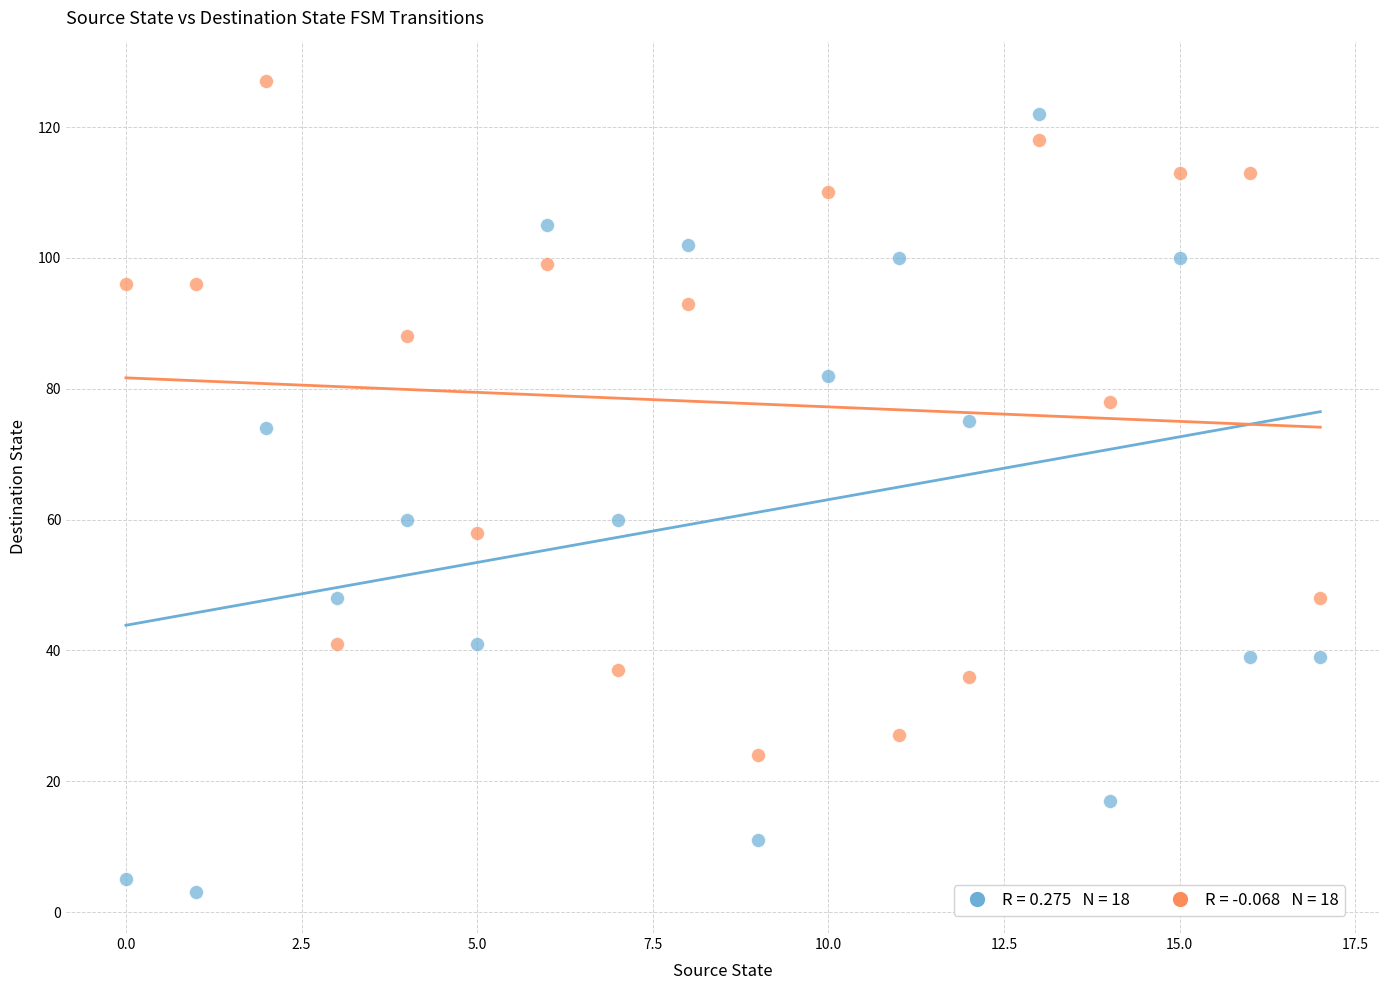

Across all data points, what is the range of Y values (max minus min)?

124